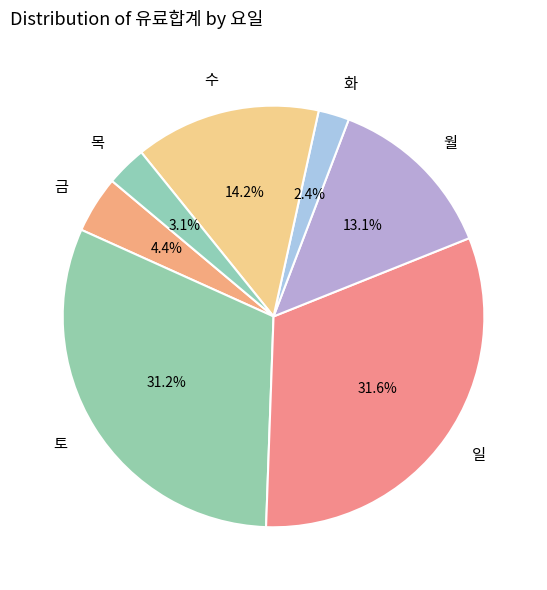

What is the smallest slice in the pie chart?

화